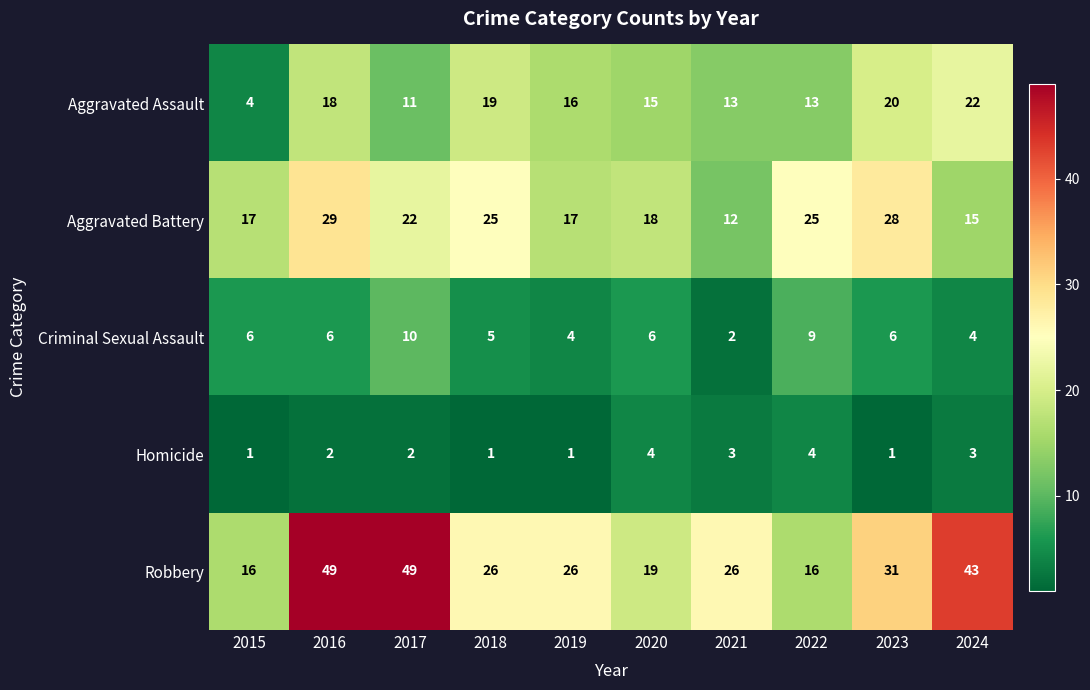

At 2017, list the series in order from smallest to largest.

Homicide, Criminal Sexual Assault, Aggravated Assault, Aggravated Battery, Robbery